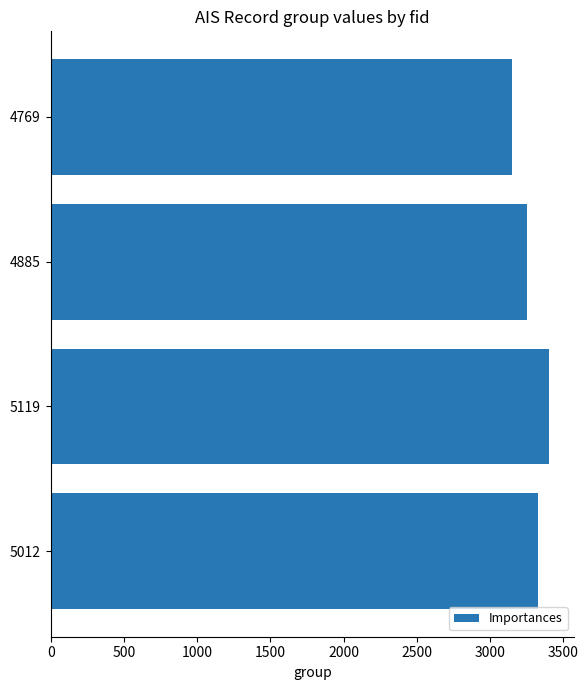

Count the values in the range 3253 to 3402.

3